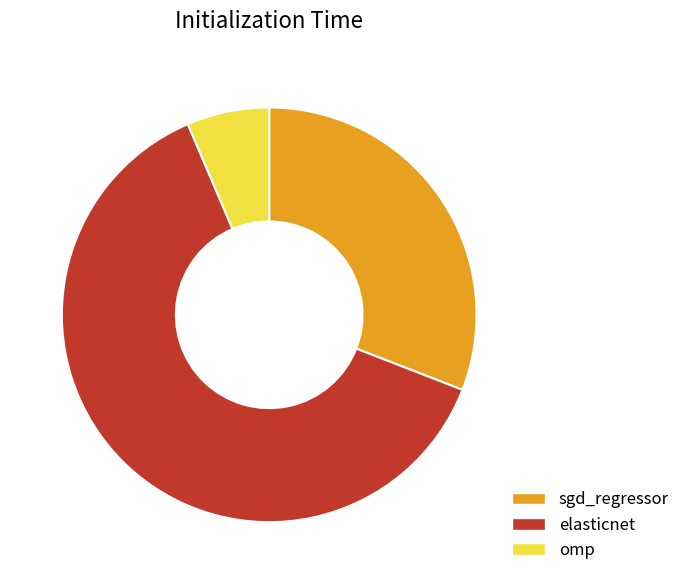

Do omp and sgd_regressor together represent more than half of the pie?

No